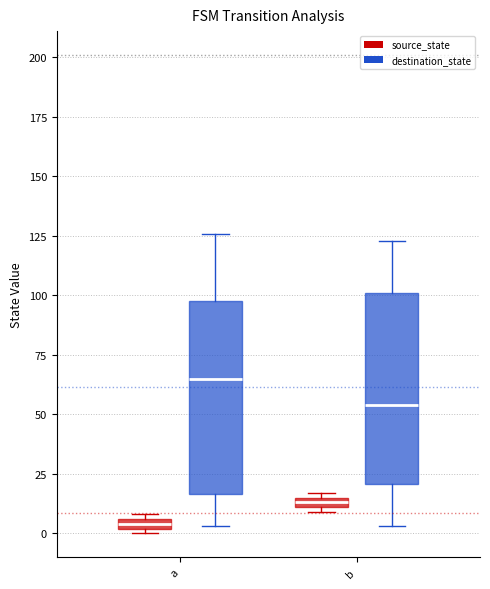

Which box has the highest median line?

a (destination_state)